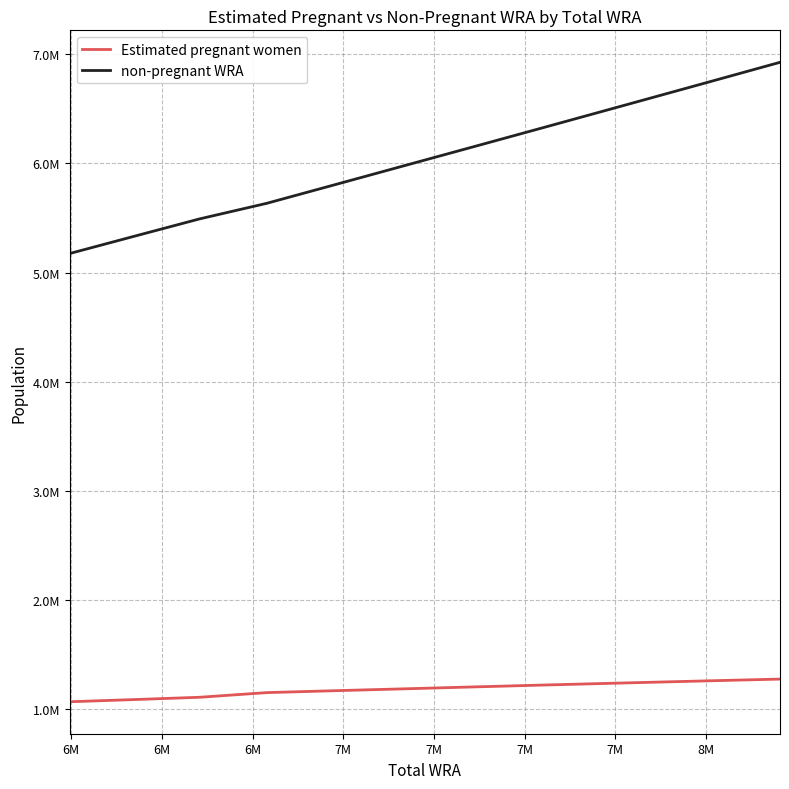

True or false: non-pregnant WRA has more than 0 interior local peaks.

False